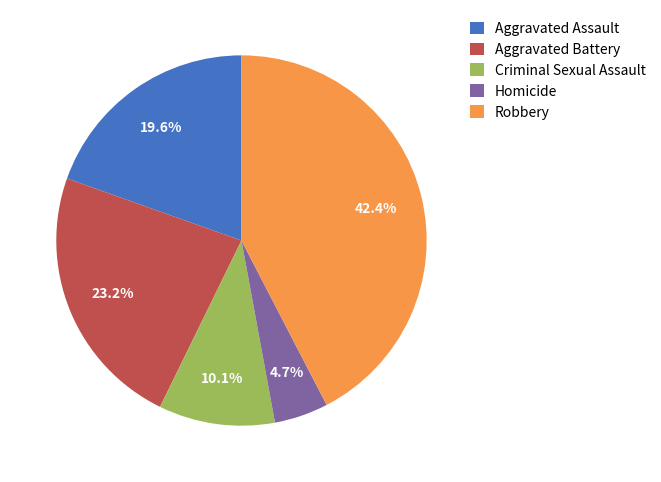

Rank the categories by value from lowest to highest.

Homicide, Criminal Sexual Assault, Aggravated Assault, Aggravated Battery, Robbery